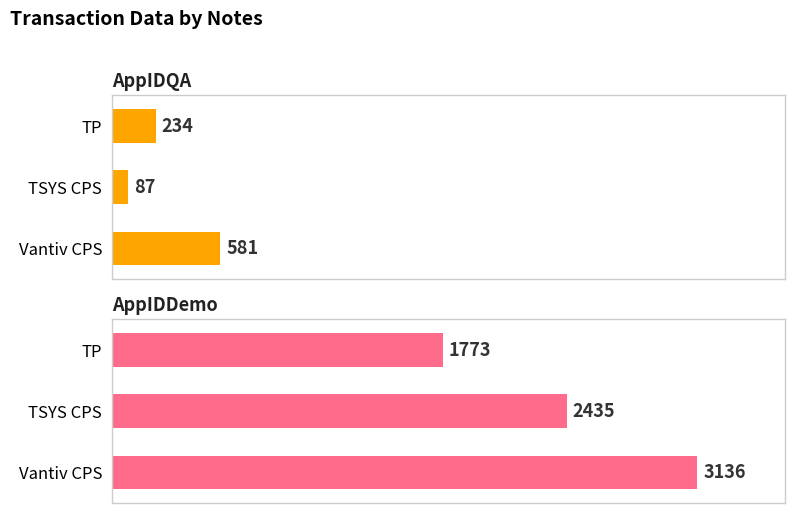

How many values in the AppIDDemo series are below 2435?

1